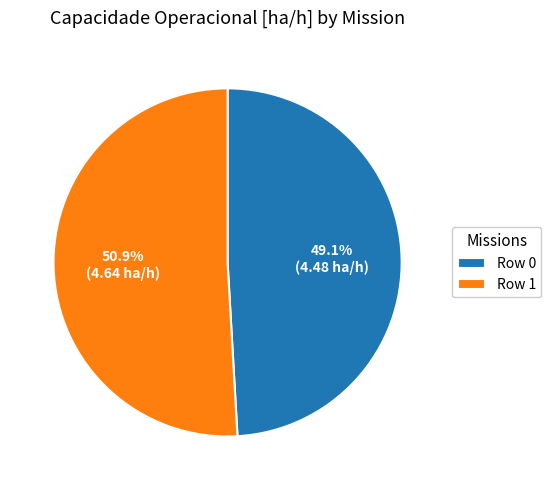

Is Row 0 the majority of the pie?

No